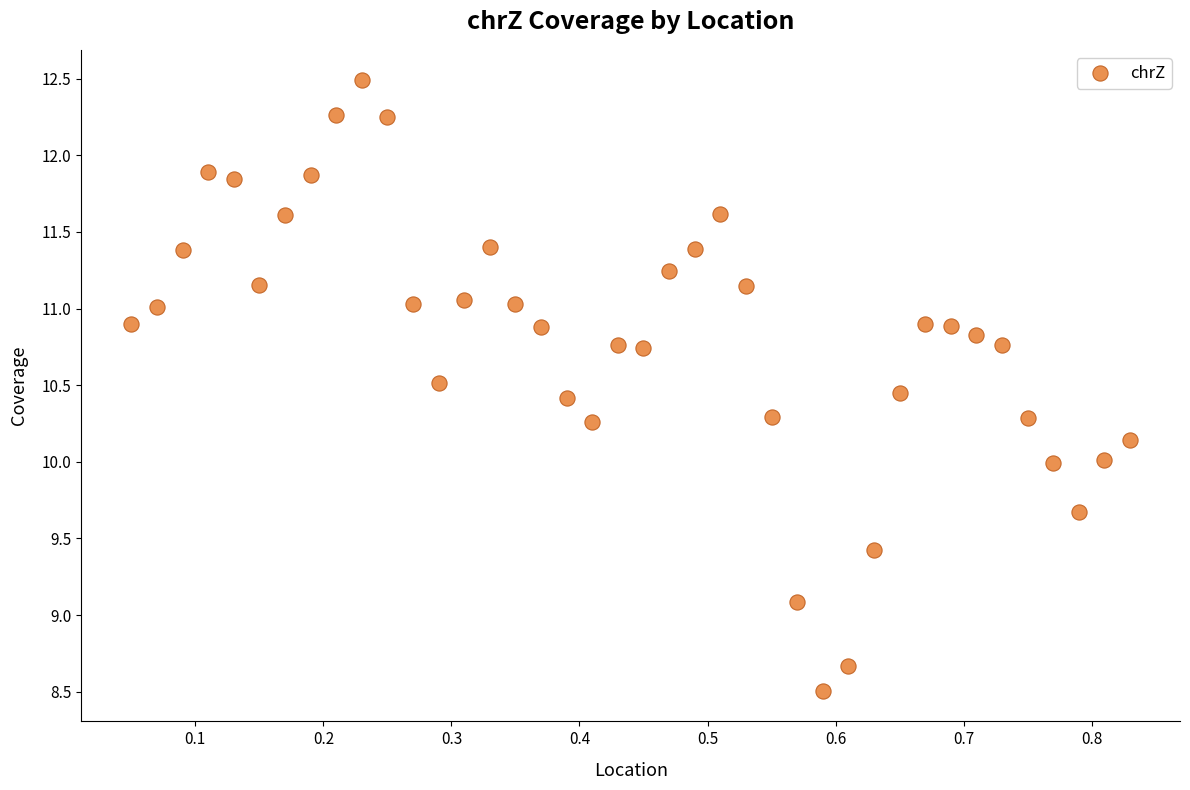

What is the range of X values (max minus min)?

0.8